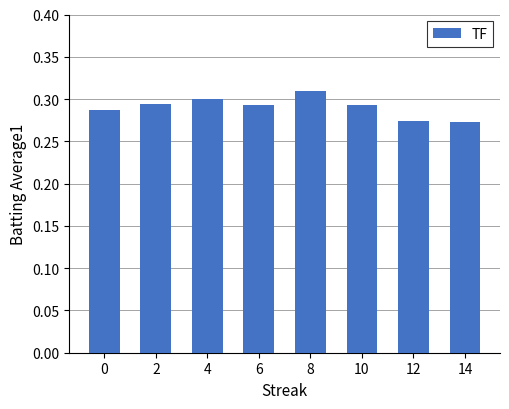

Which category has the highest value across all series?

8